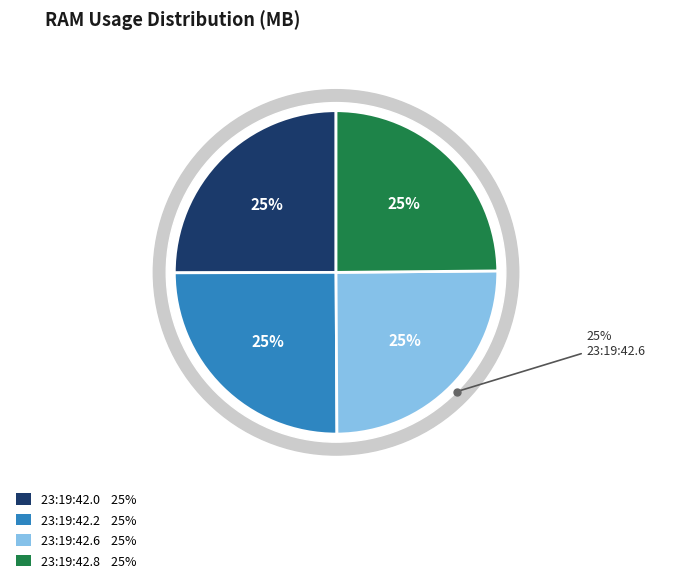

To the nearest percent, what percentage of the pie is 2025-01-14 23:19:42.8?

25%